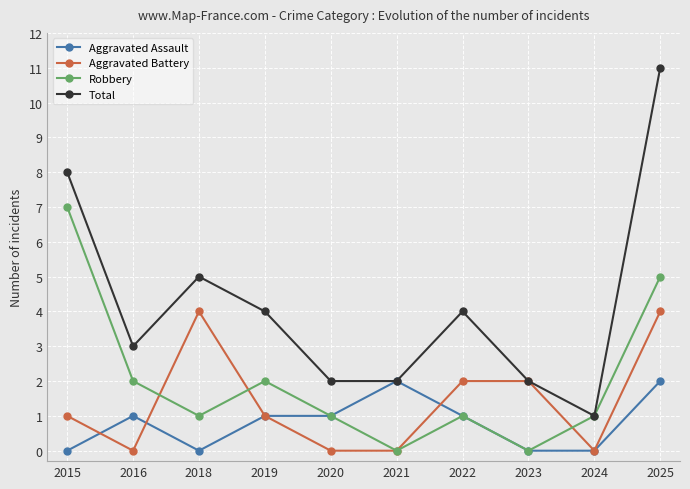

List the series in order of their peak value, lowest first.

Aggravated Assault, Aggravated Battery, Robbery, Total